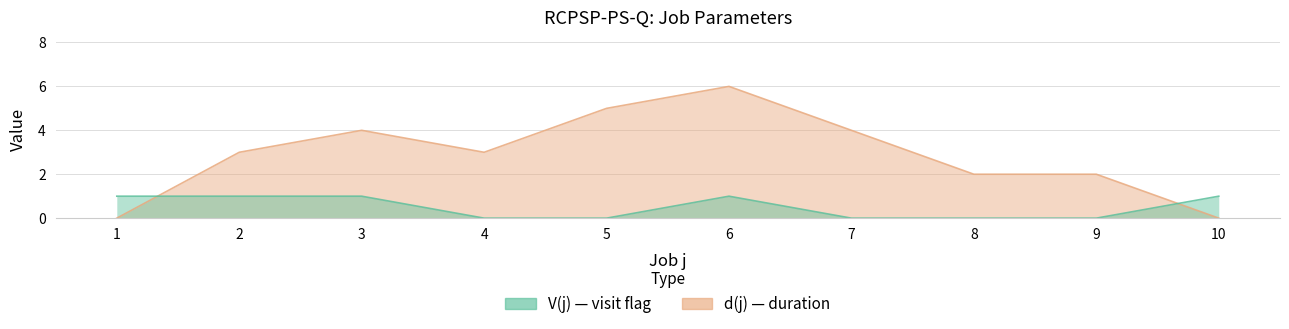

Where do V(j) and d(j) first cross each other?

1 and 2